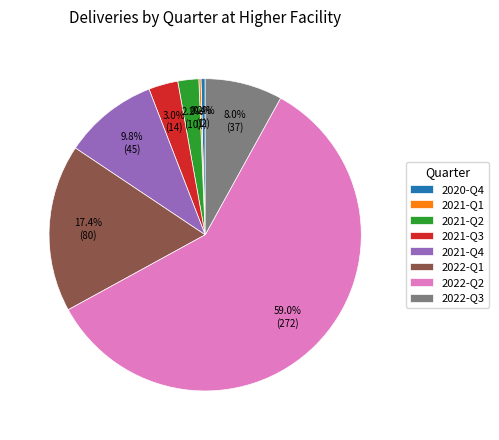

Which category has the biggest portion of the pie?

2022-Q2